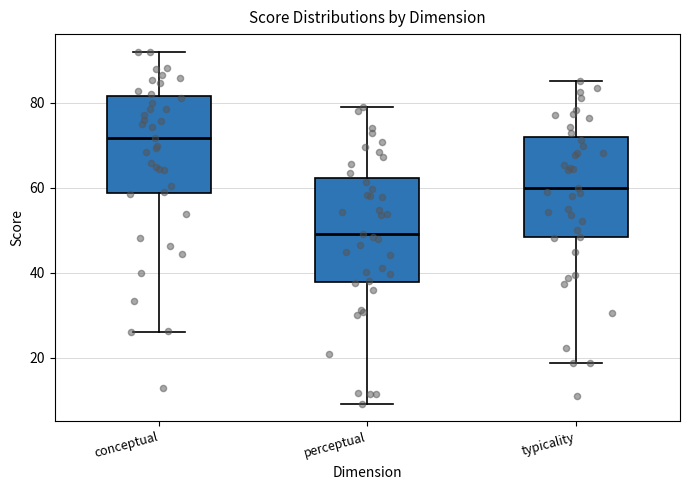

Reading left to right, read every box against the y-axis: the position of its median line, the range the box covers, and the ends of its whiskers. The values are not printed on the chart, so give them approximately, as read against the axis.

conceptual: median 72, box 58 to 82, whiskers 26 to 92
perceptual: median 50, box 38 to 62, whiskers 10 to 80
typicality: median 60, box 48 to 72, whiskers 18 to 86